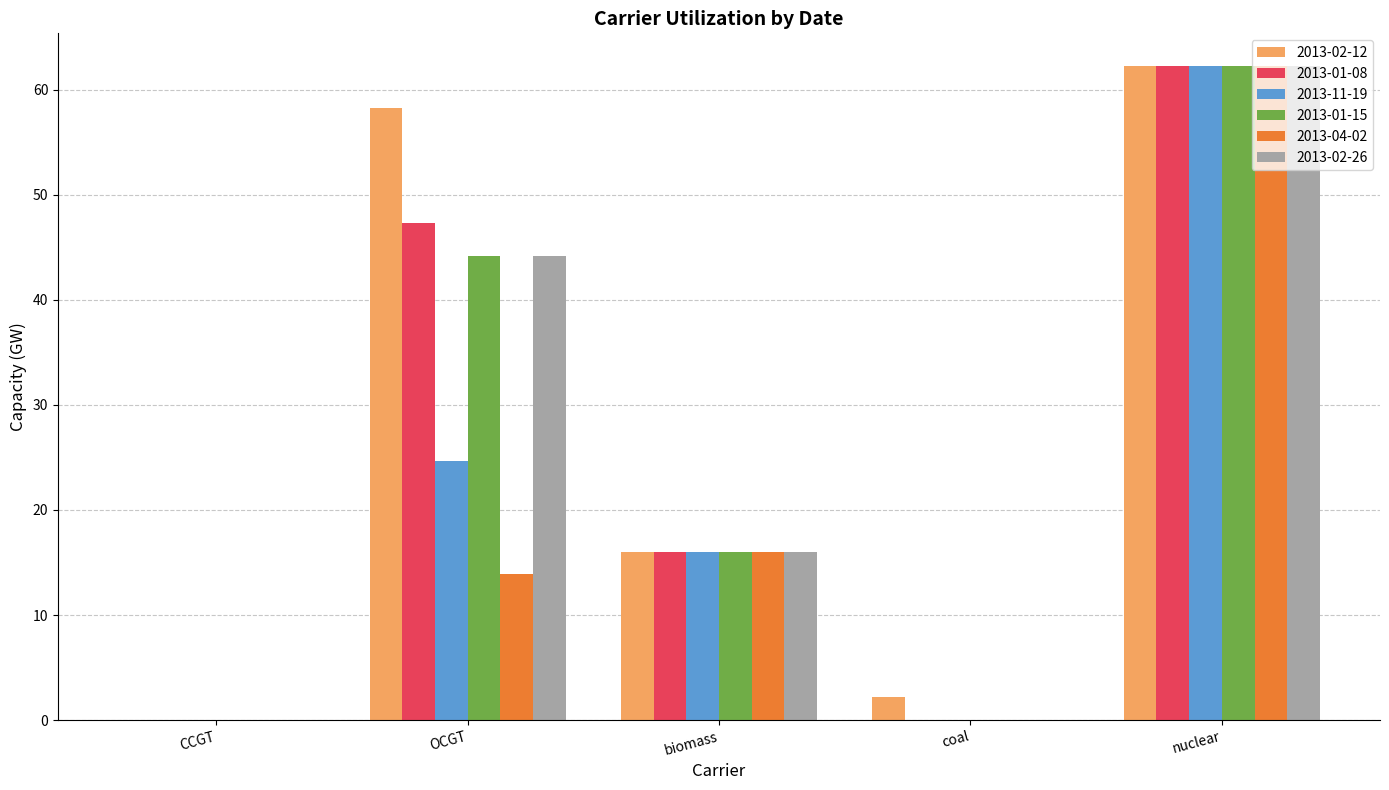

How many groups of bars are there?

5